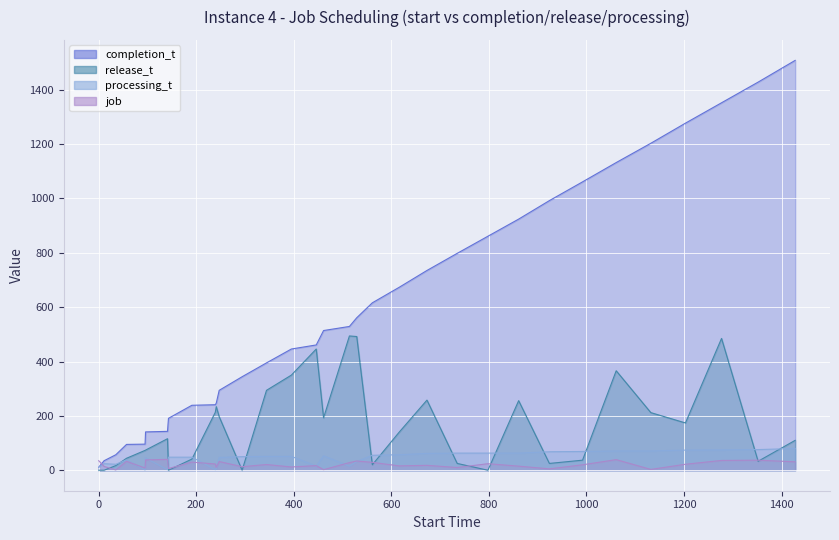

In release_t, how many points are lower than both neighbors (excluding endpoints)?

8